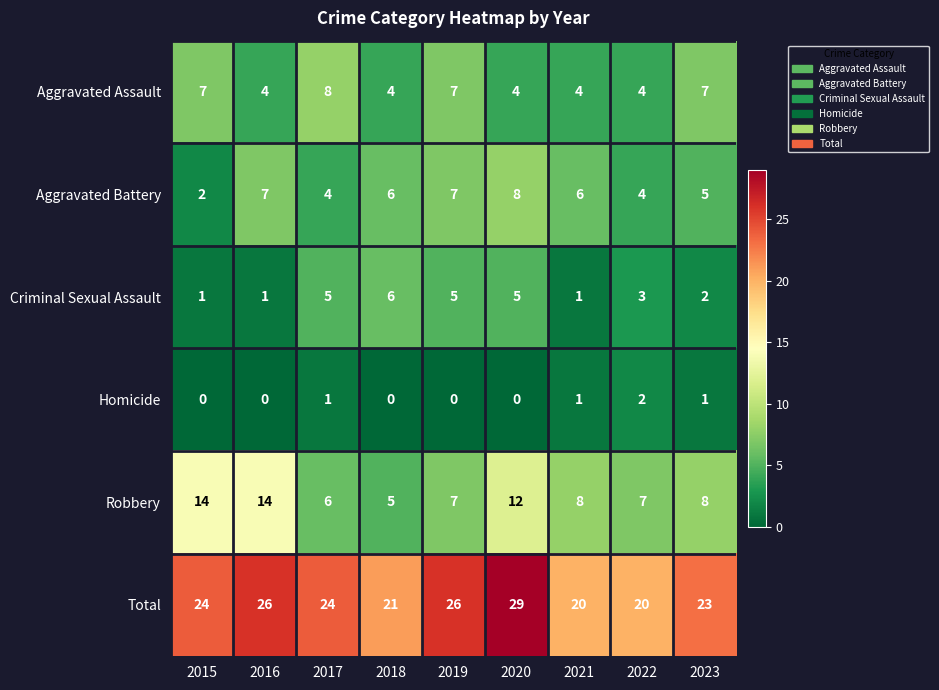

At how many categories does at least one series exceed 6?

9